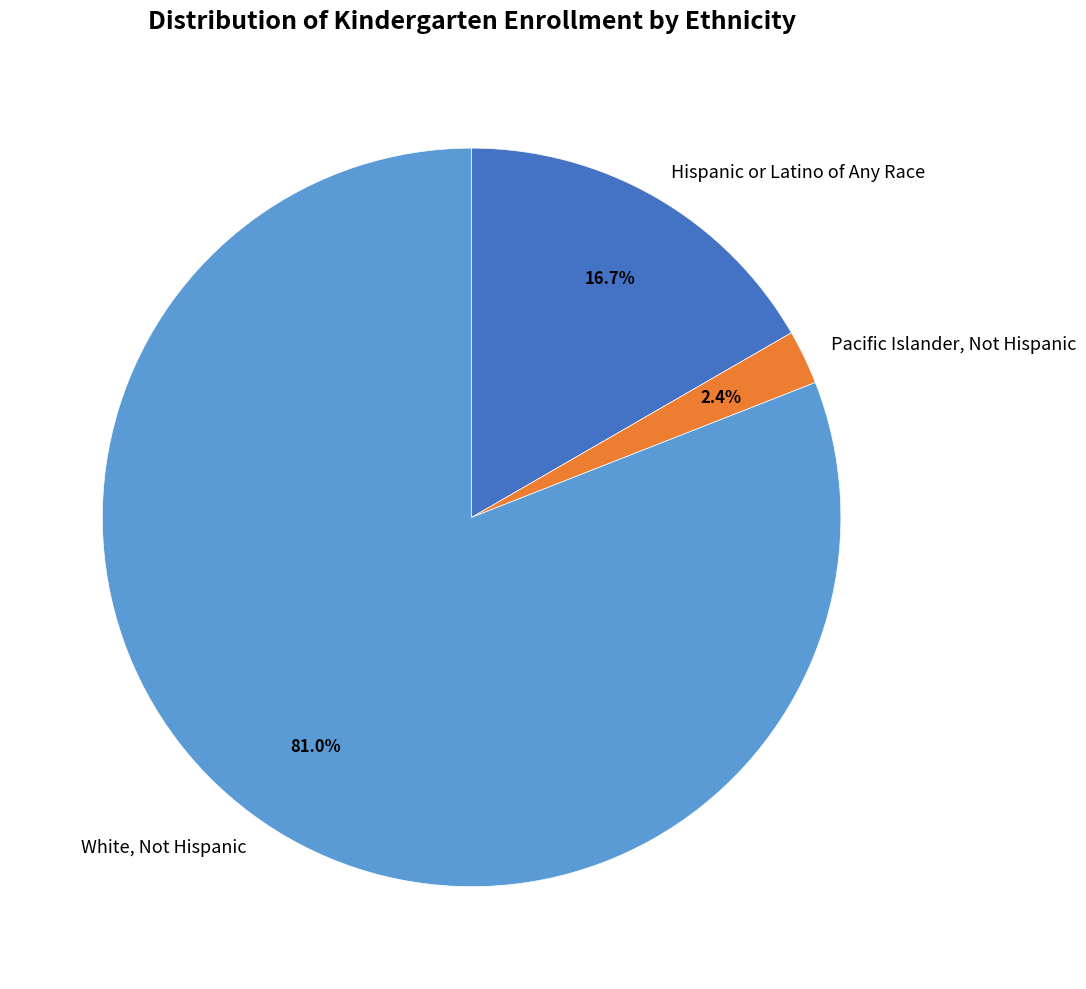

Does Pacific Islander, Not Hispanic represent more than half of the total?

No